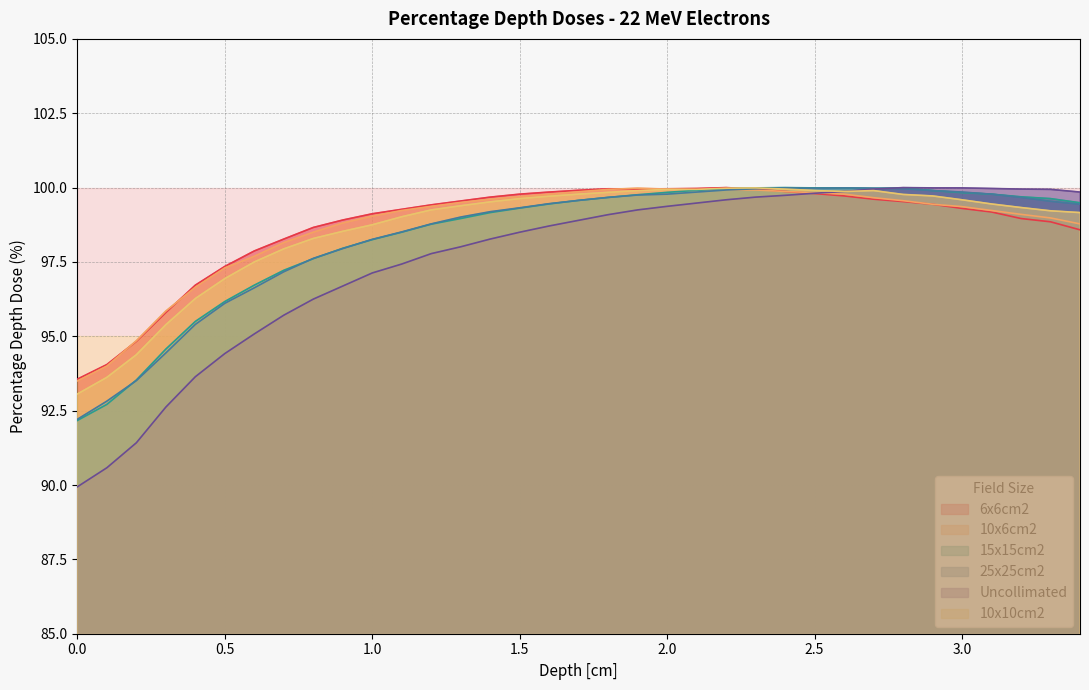

What is the approximate value of 15x15cm2 at 1.5?

99.3